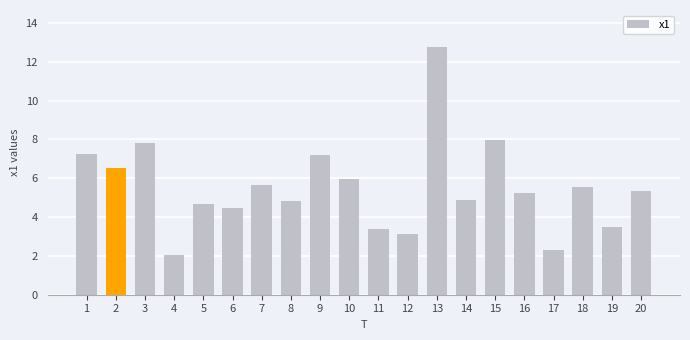

What is the sum of the values at 14 and 7?

10.5